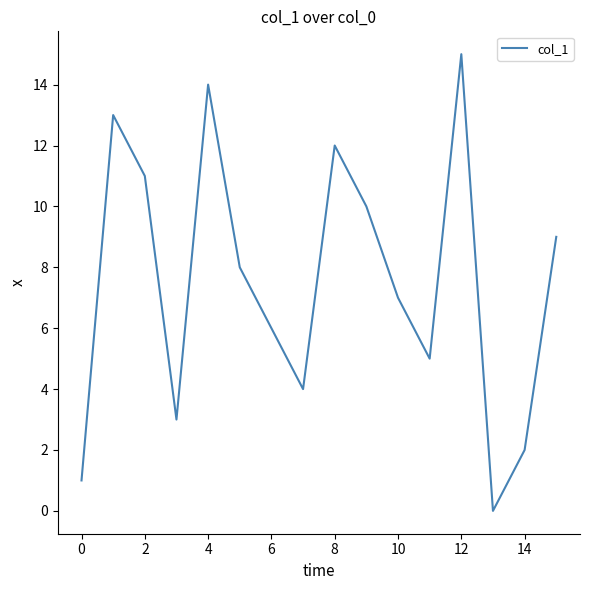

What is the maximum value shown in the chart?

15